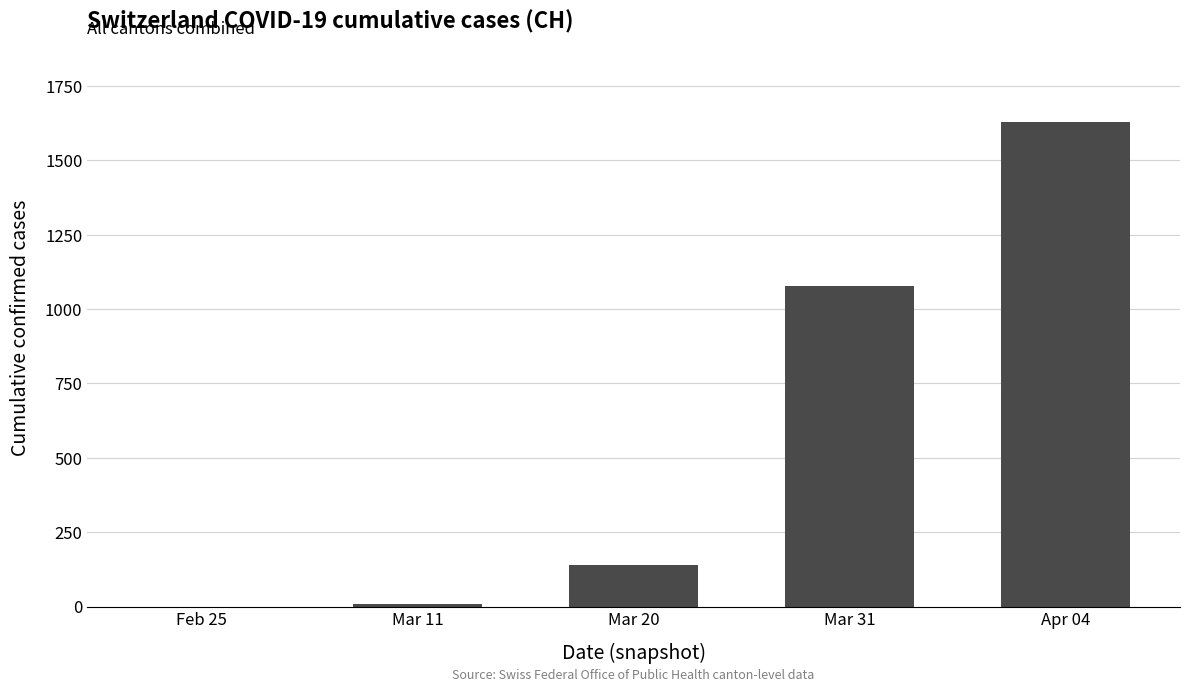

Where is the data nearest to the value 815?

Mar 31